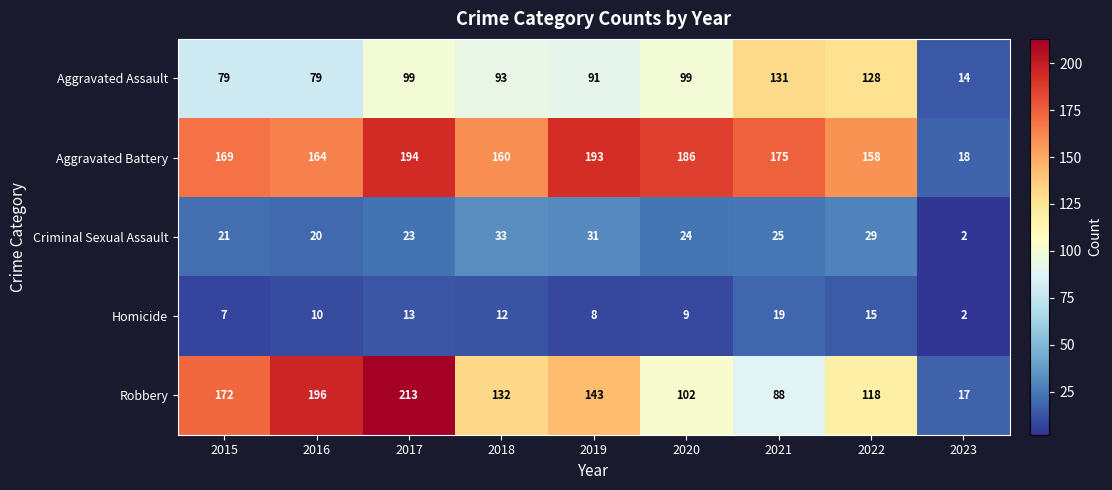

What is the minimum value for Aggravated Assault?

14